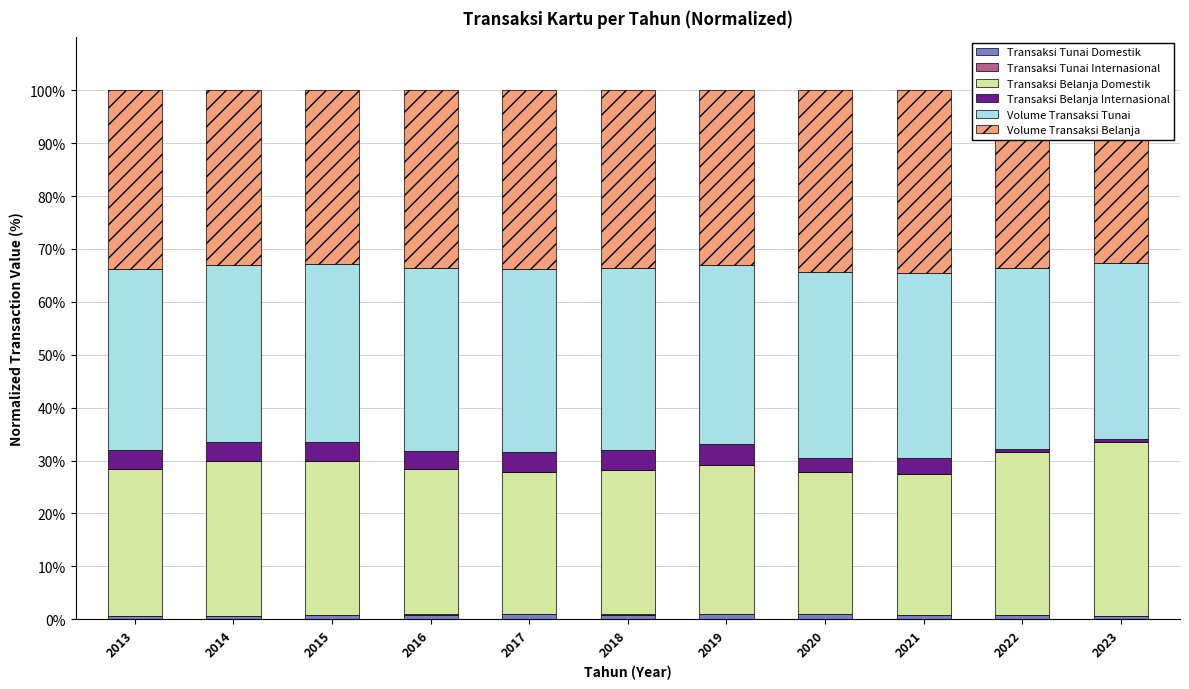

Is it true that Transaksi Belanja Internasional equals 3.9 at 2018?

True